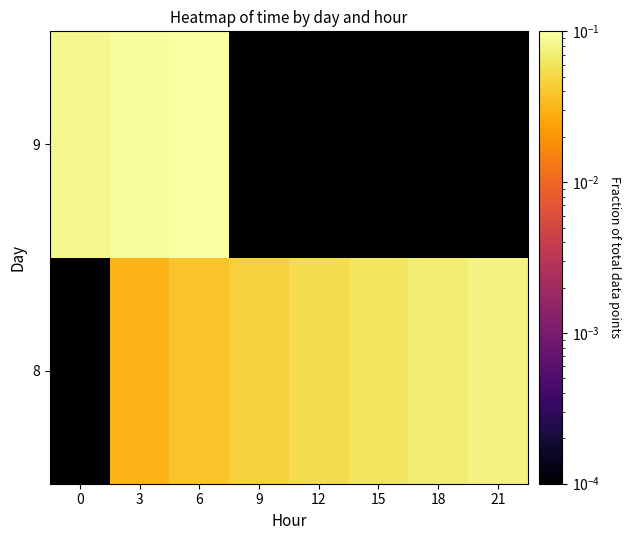

List the series in order of their peak value, highest first.

9, 8